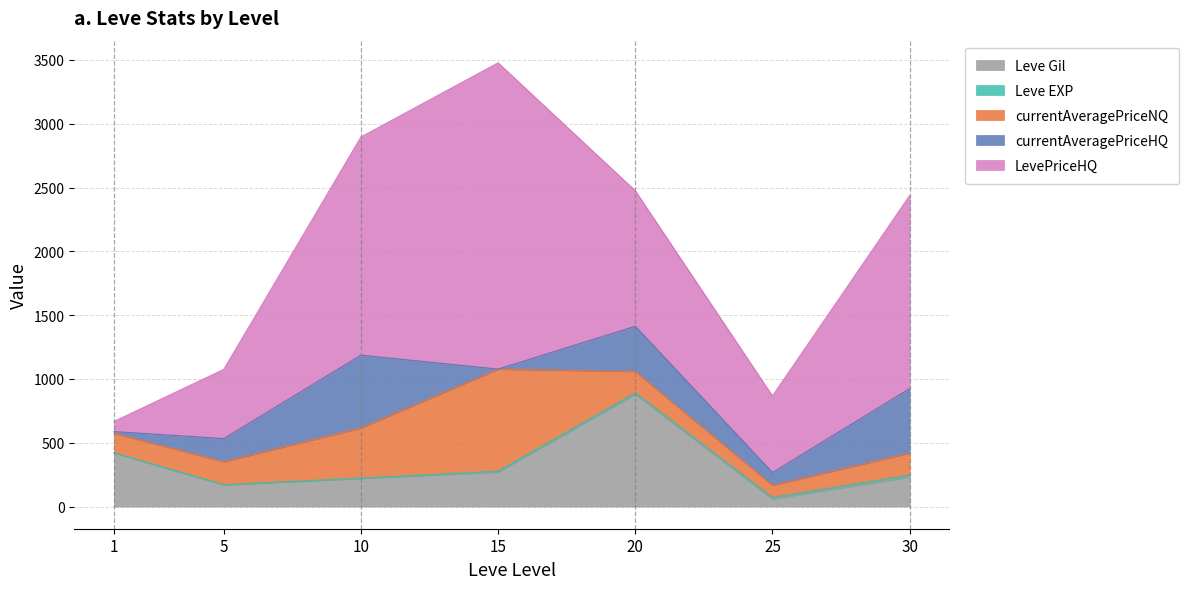

Reading left to right, extract all data points from this chart.

Leve Gil: 420.0	170.0	220.0	270.0	880.0	60.0	230.0
Leve EXP: 1.0	1.0	3.0	7.0	11.0	12.0	17.0
currentAveragePriceNQ: 152.9	180.7	393.4	800.0	167.8	94.5	173.2
currentAveragePriceHQ: 13.2	180.7	569.9	0.0	354.0	100.0	504.0
LevePriceHQ: 79.5	542.2	1709.6	2400.0	1062.0	600.0	1512.0